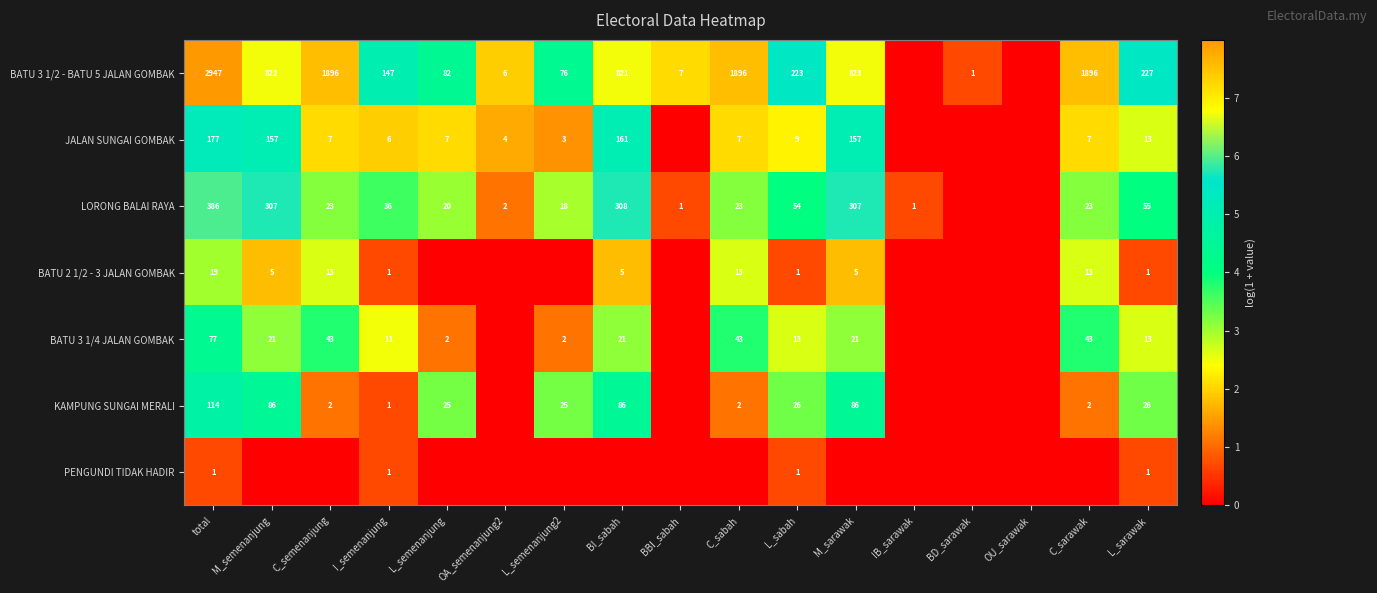

Is the value of KAMPUNG SUNGAI MERALI at L_sarawak greater than the value of BATU 2 1/2 - 3 JALAN GOMBAK at L_sabah?

Yes